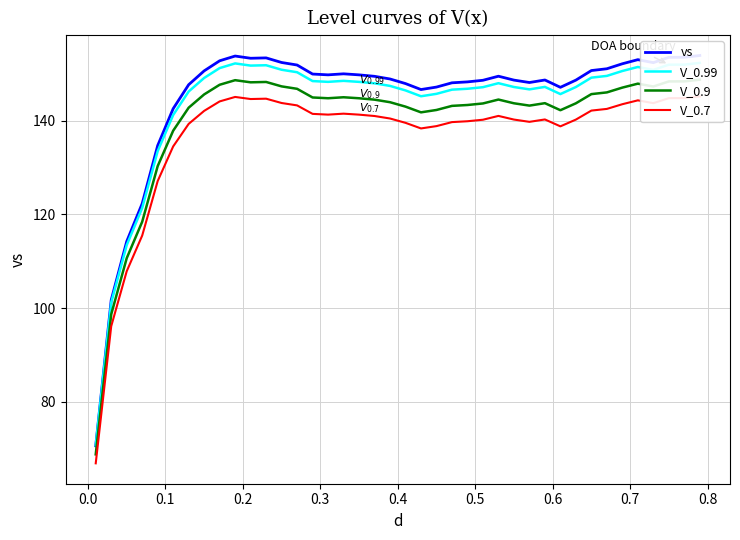

Which series has the largest range (max minus min)?

vs